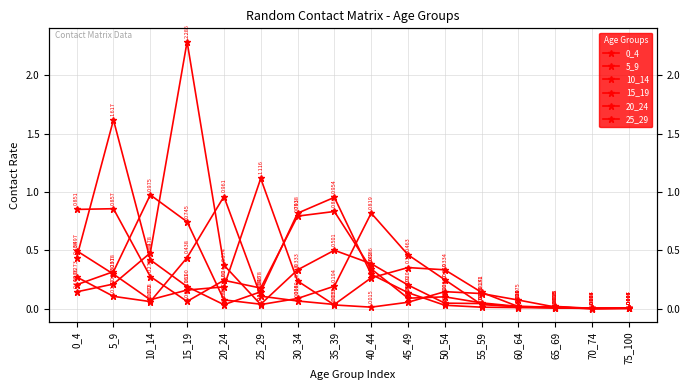

Rank the series at 0_4 from lowest to highest value.

15_19, 10_14, 20_24, 5_9, 25_29, 0_4